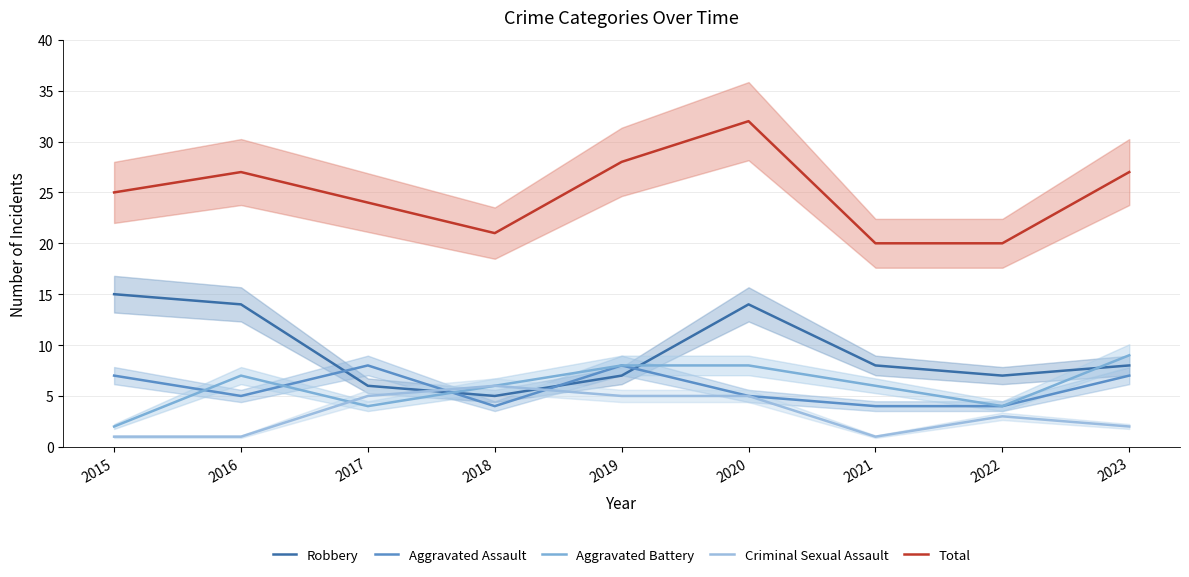

True or false: Aggravated Assault and Total intersect in this chart.

False